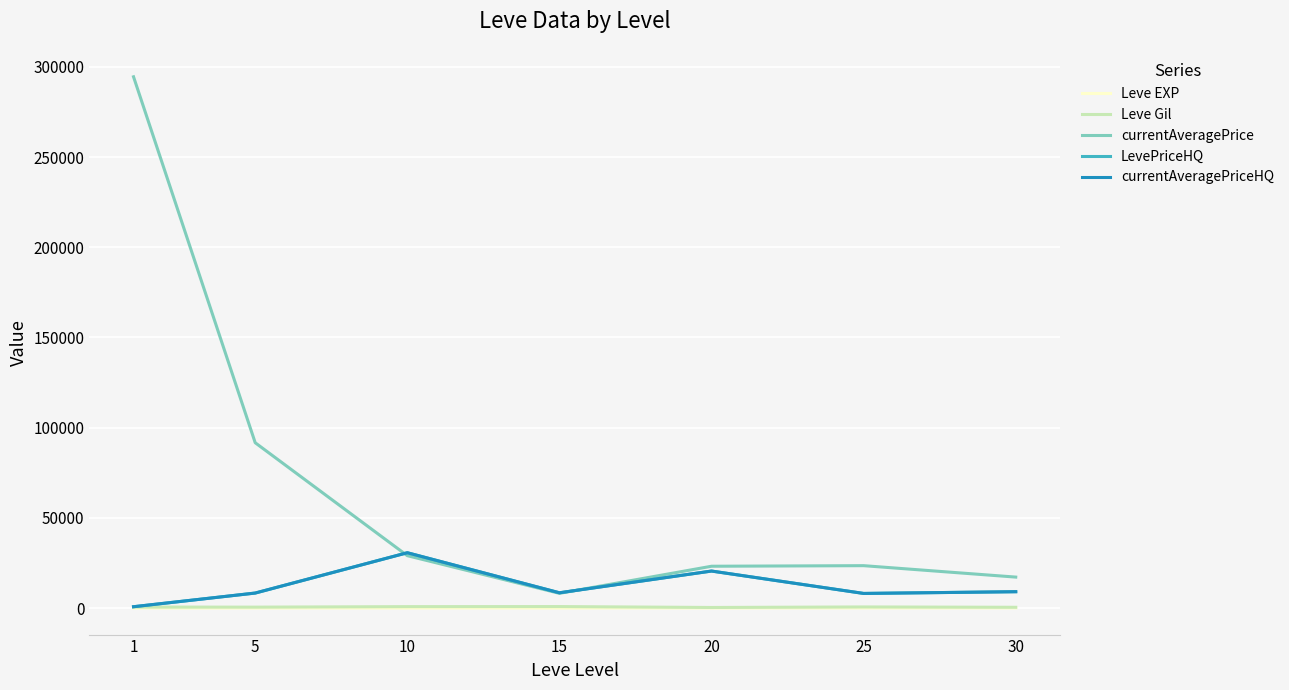

Does the chart display data point markers on the line(s)?

No